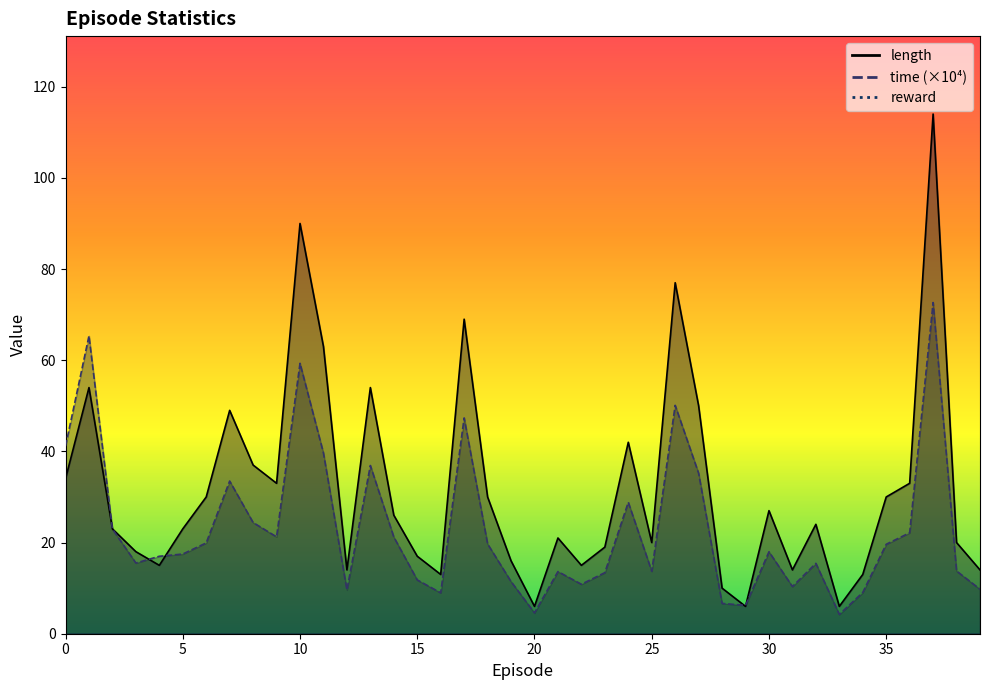

Which series ends up on top after the final intersection of length and time?

length